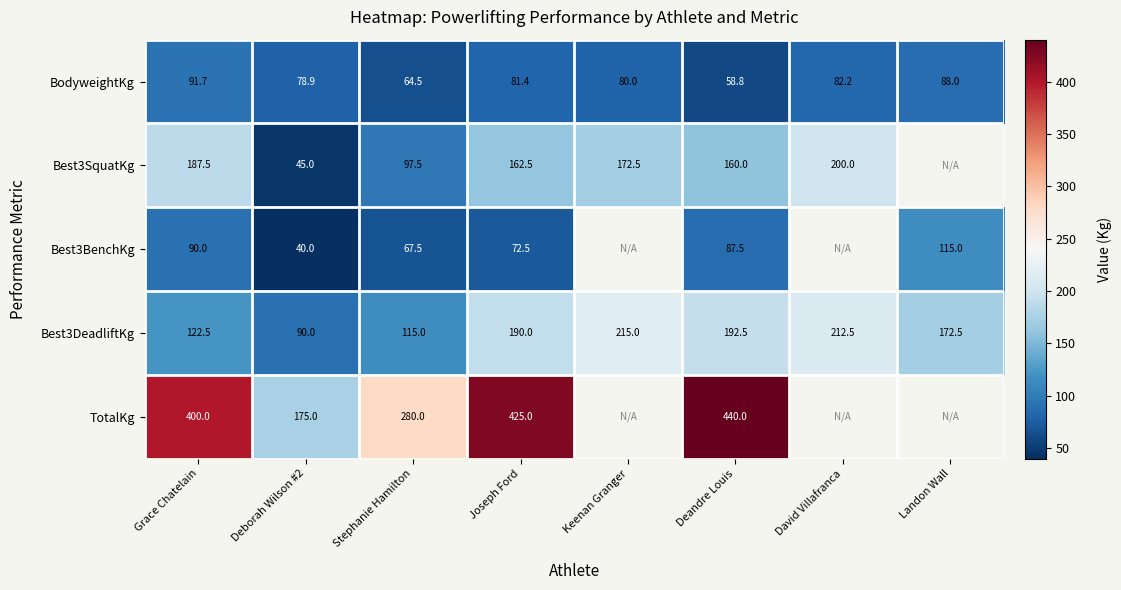

At Grace Chatelain, list the series in order from smallest to largest.

Best3BenchKg, BodyweightKg, Best3DeadliftKg, Best3SquatKg, TotalKg